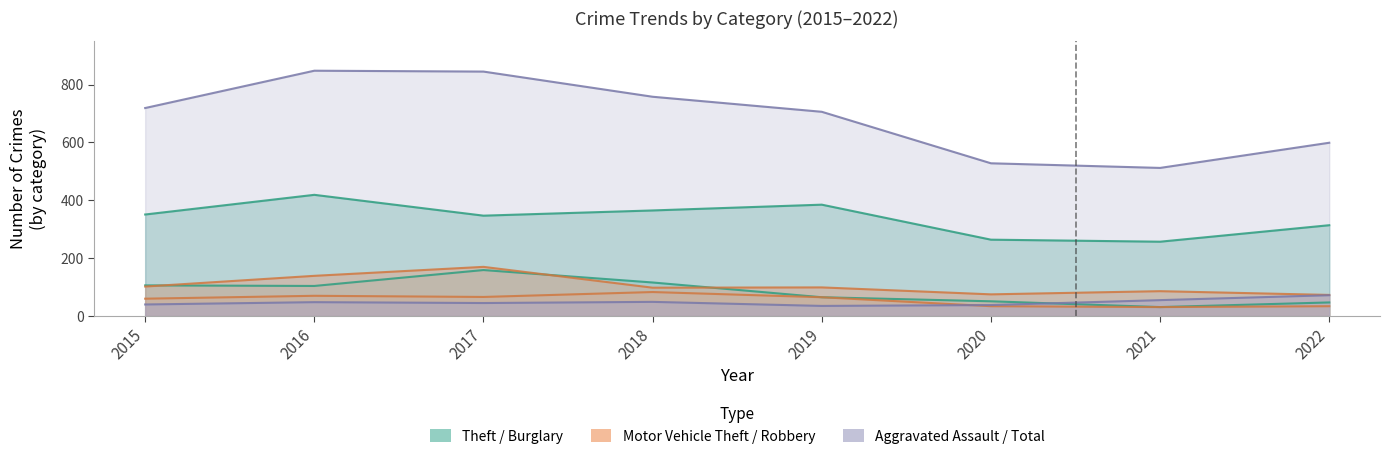

Between which two adjacent categories do Robbery and Aggravated Assault first intersect?

2019 and 2020